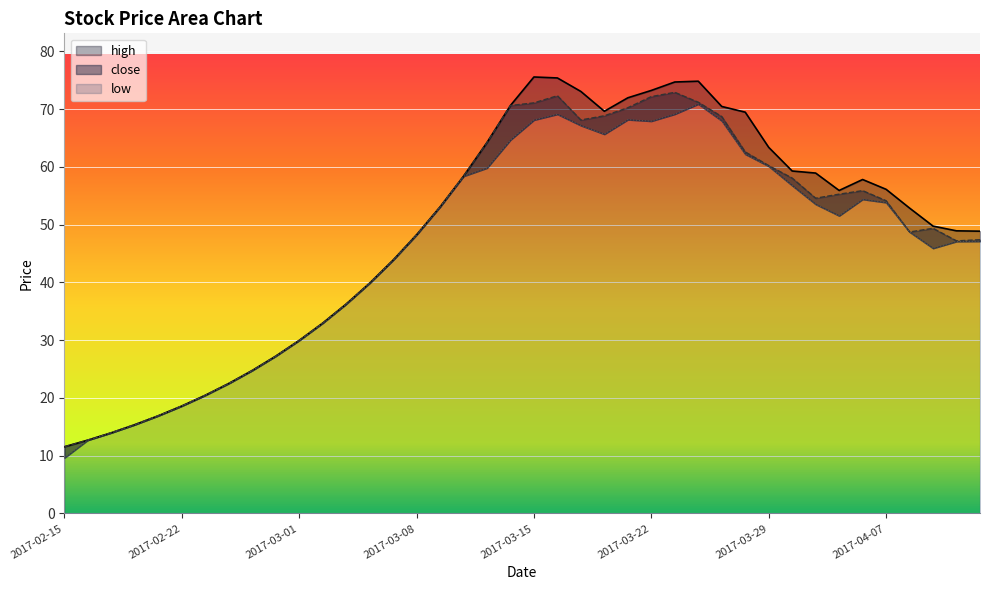

What is the sum of all low values?

1844.3